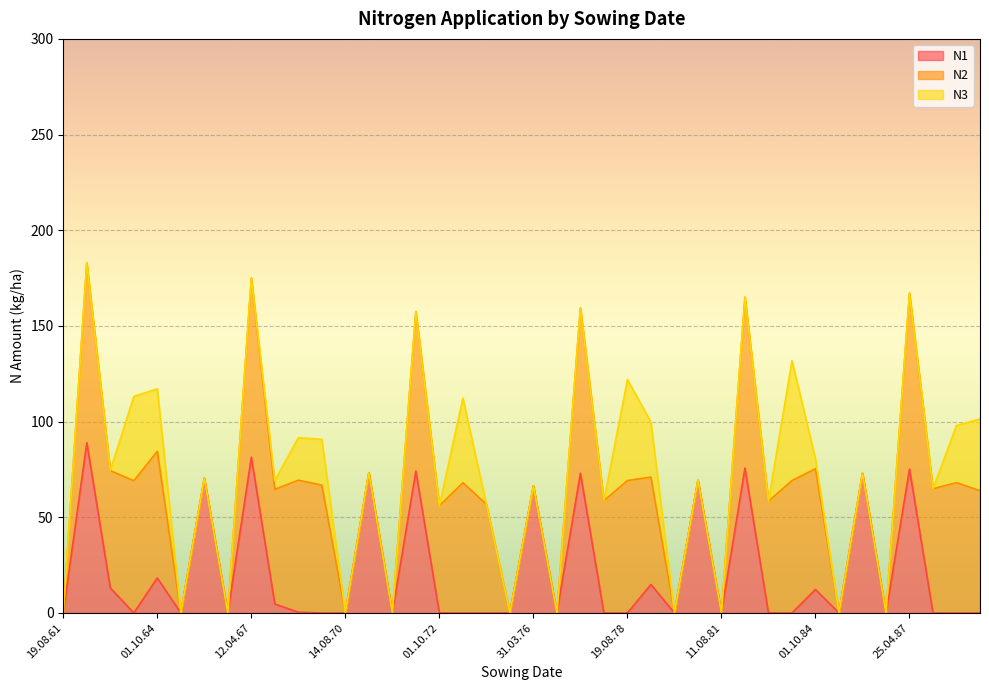

Rank the series at 31.03.76 from lowest to highest value.

N2, N3, N1